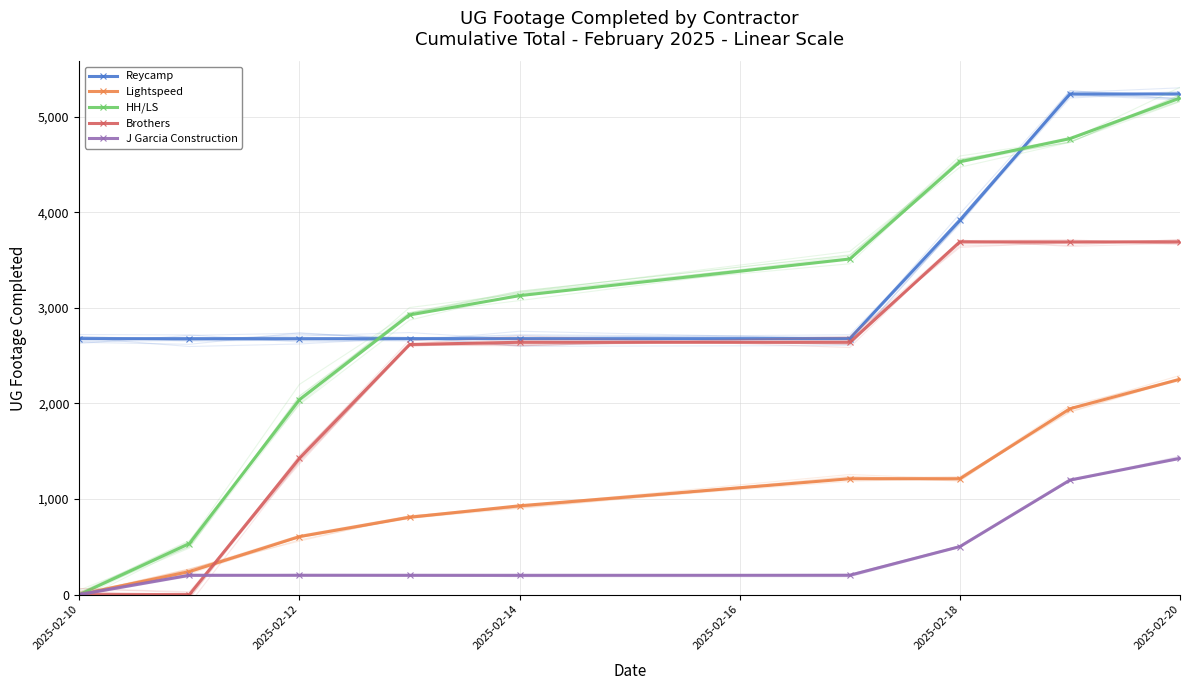

What is the lowest value of the Reycamp series?

2677